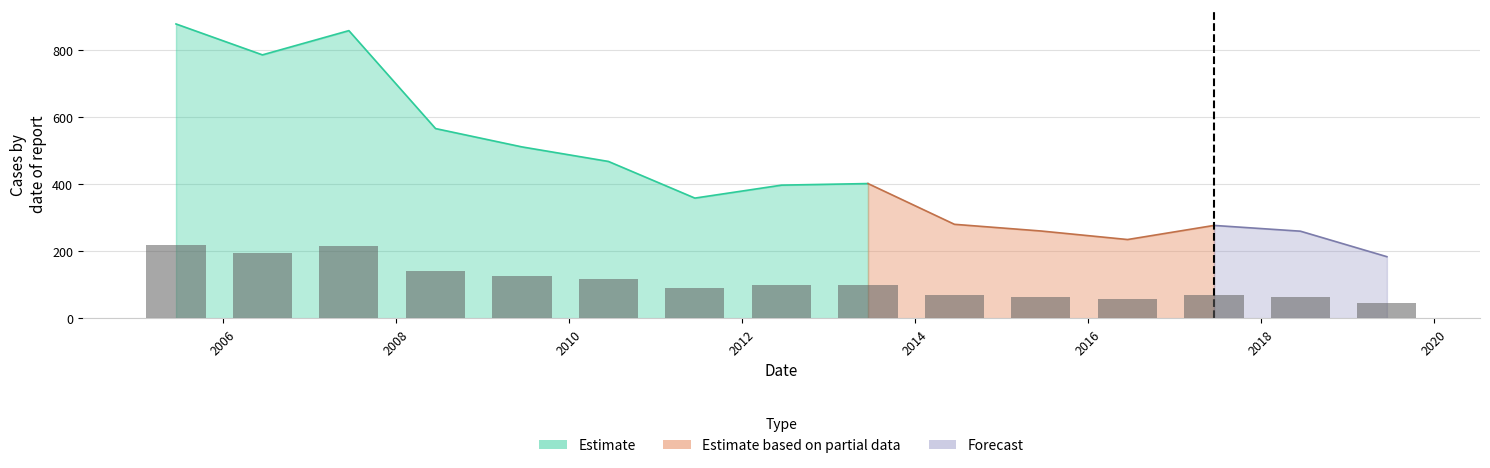

How many bars are there in total?

15